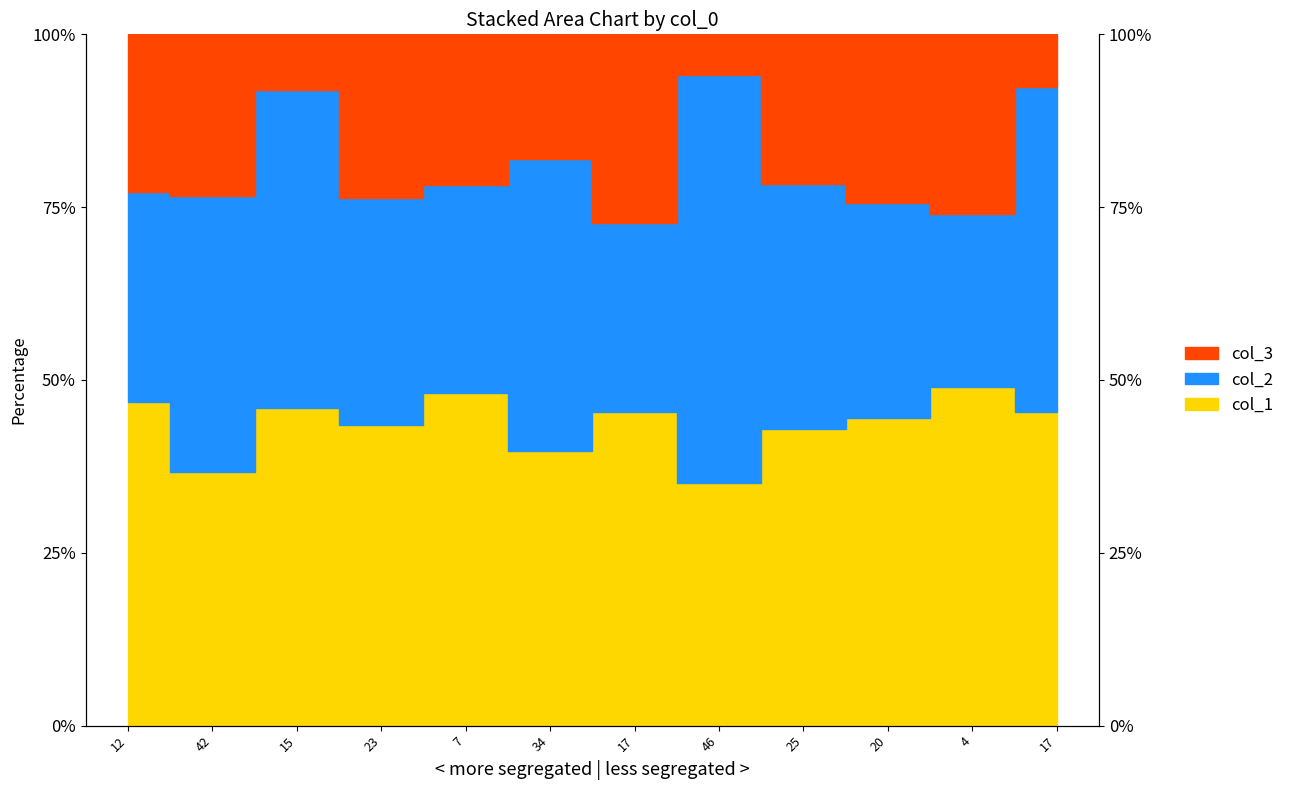

What is the label of the 9th point from the right?

23